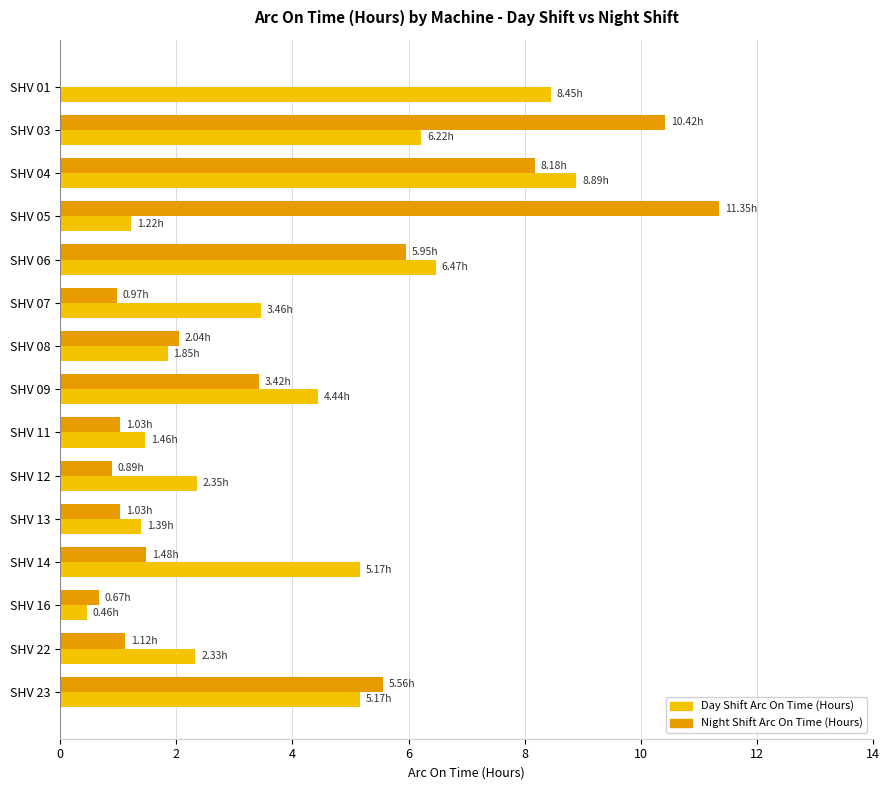

What is the sum of the Night Shift Arc On Time (Hours) values at SHV 08 and SHV 03?

12.5